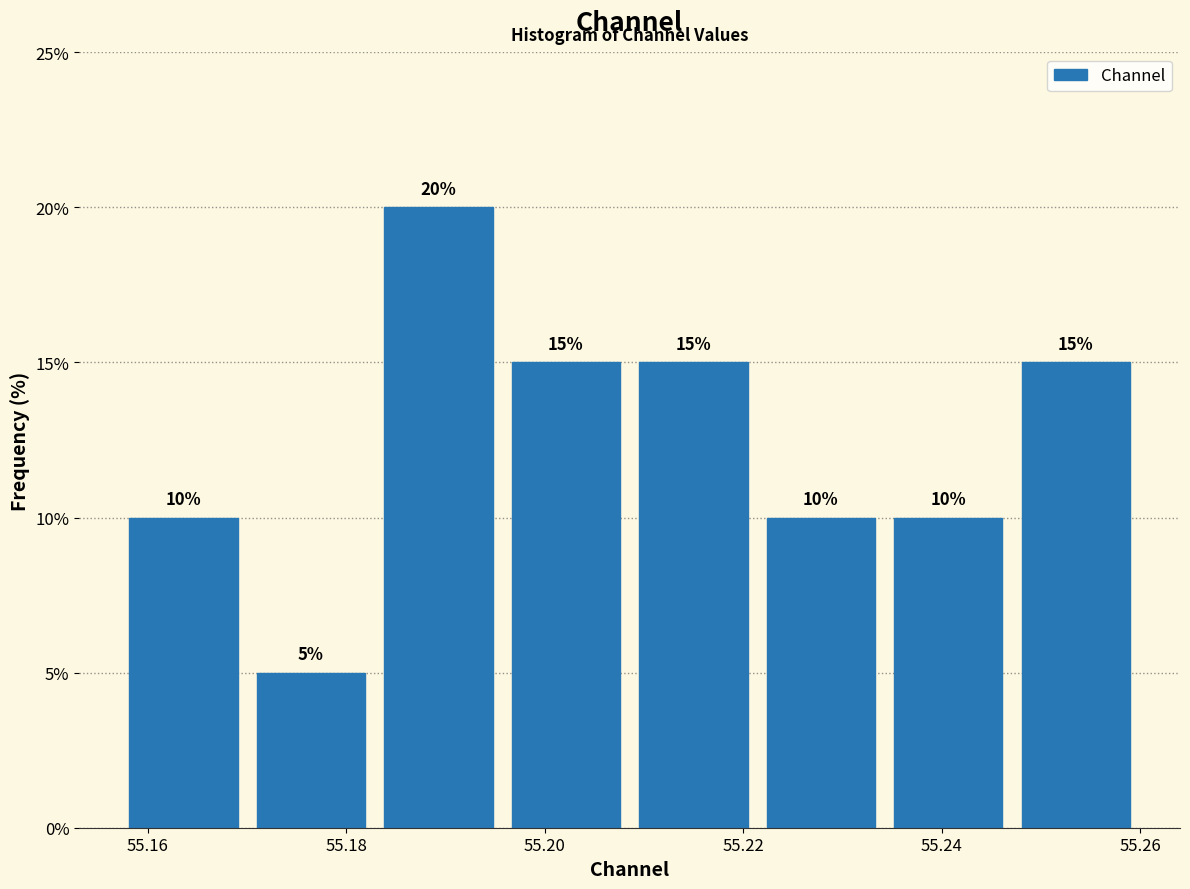

What is the height of the bar covering 55.182 to 55.196 on the x-axis? The bar edges are not printed on the chart, so give them approximately, as read against the axis.

20